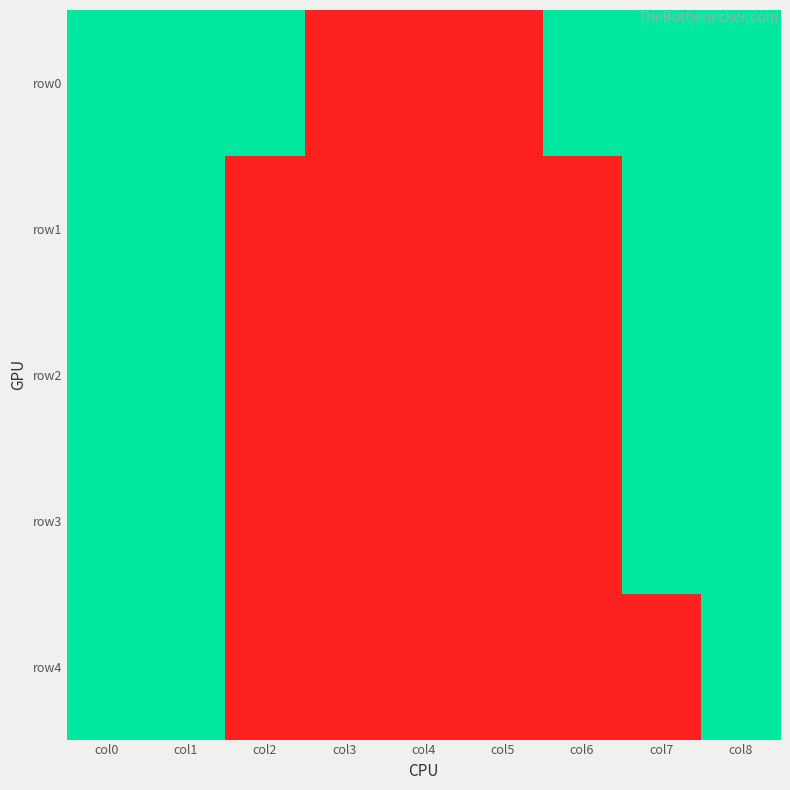

At which category does the chart reach its minimum across all series?

col3